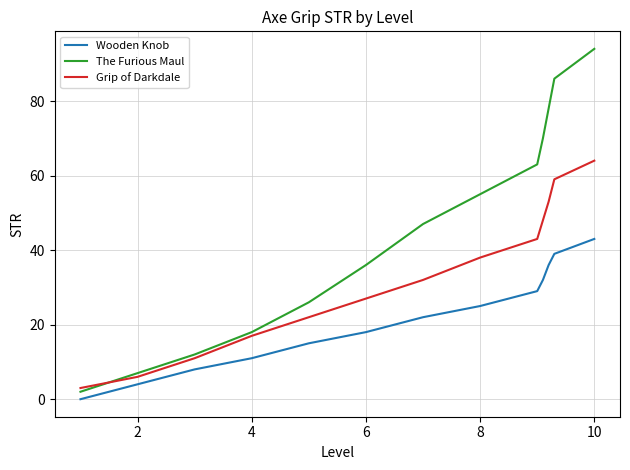

True or false: Grip of Darkdale and The Furious Maul intersect in this chart.

True